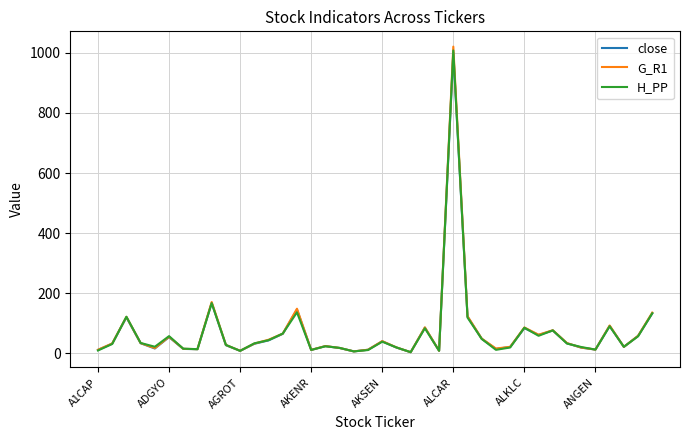

Which series has the widest spread of values?

G_R1